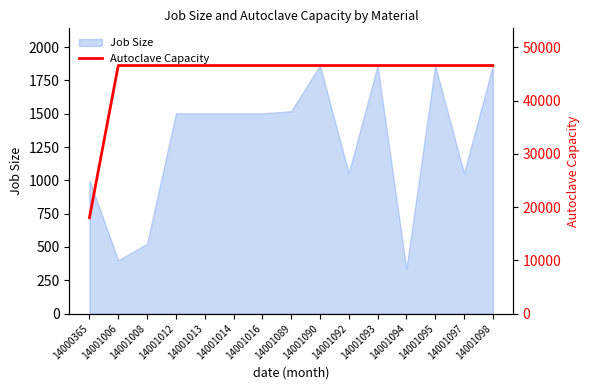

True or false: Job Size has a value of 751.3 at 14001090.

False